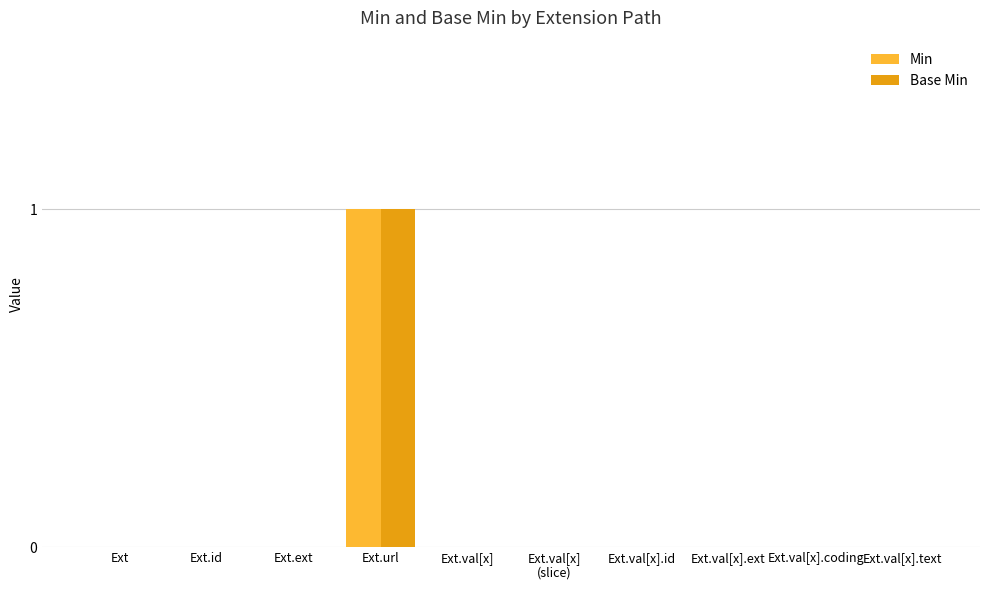

At which category is the sum across all series the highest?

Ext.url